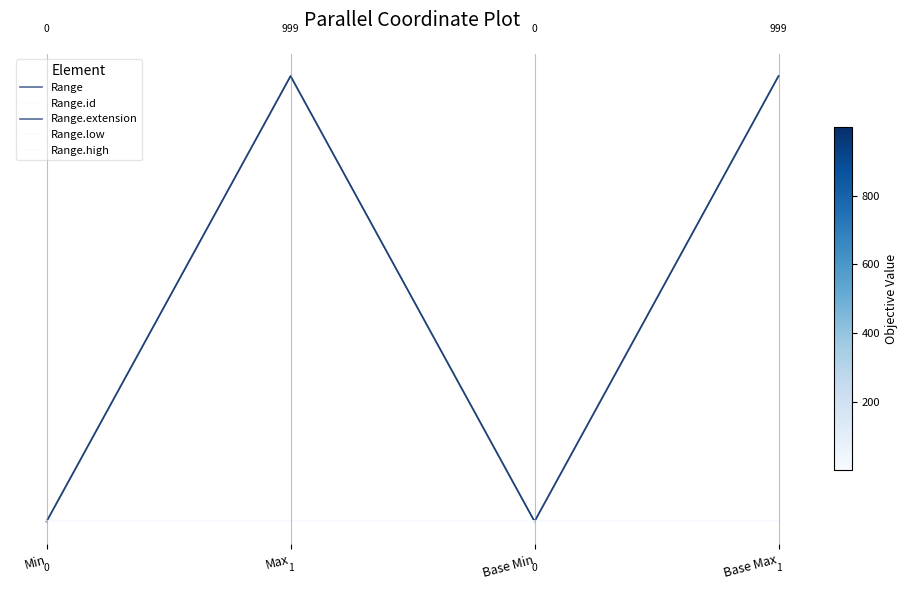

Between Base Min and Max, which is larger?

Max